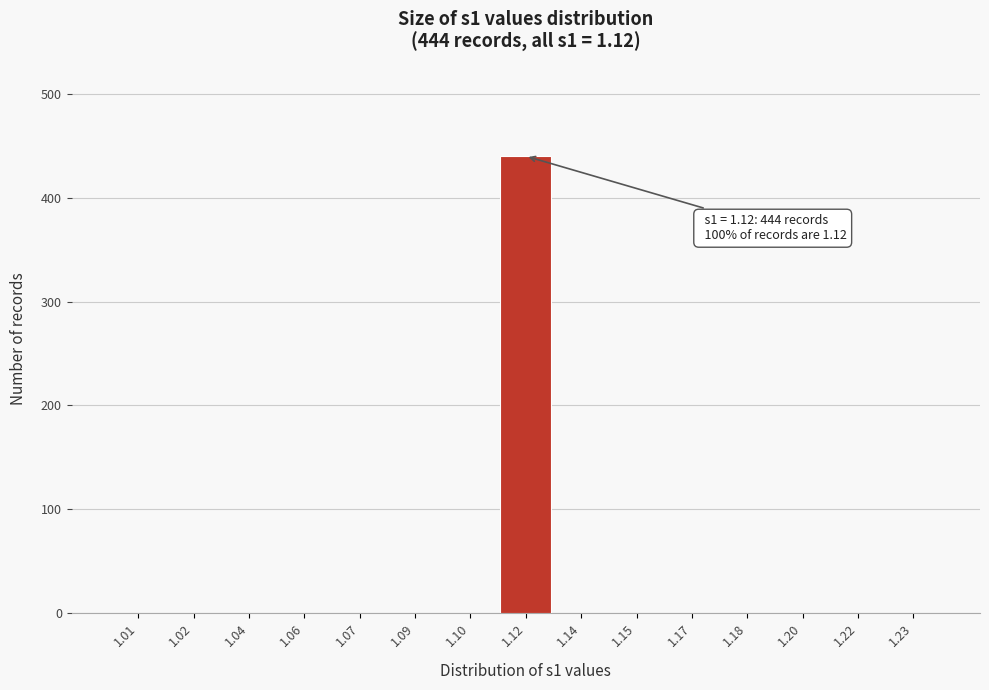

Reading left to right, what are all the values shown in this chart?

1.01=0	1.02=0	1.04=0	1.06=0	1.07=0	1.09=0	1.10=0	1.12=440	1.14=0	1.15=0	1.17=0	1.18=0	1.20=0	1.22=0	1.23=0